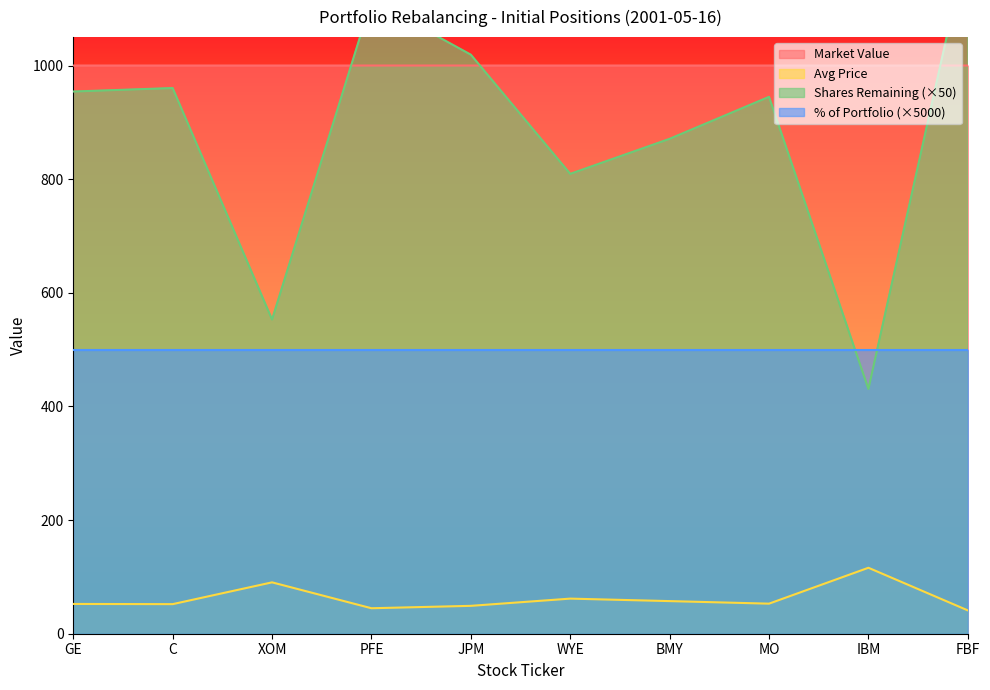

Which series changed the most between C and WYE?

Shares Remaining